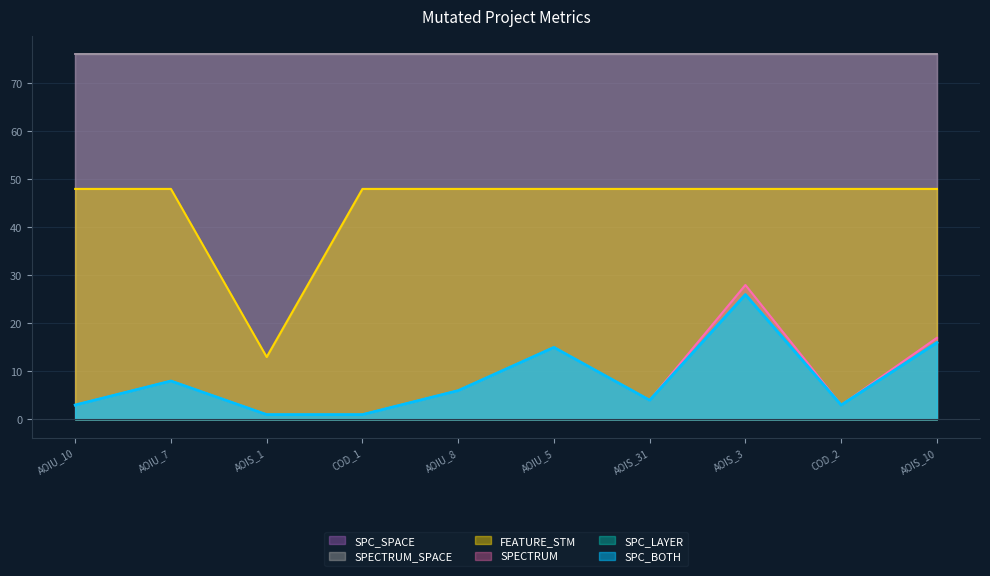

In SPC_LAYER, how many points are lower than both neighbors (excluding endpoints)?

2